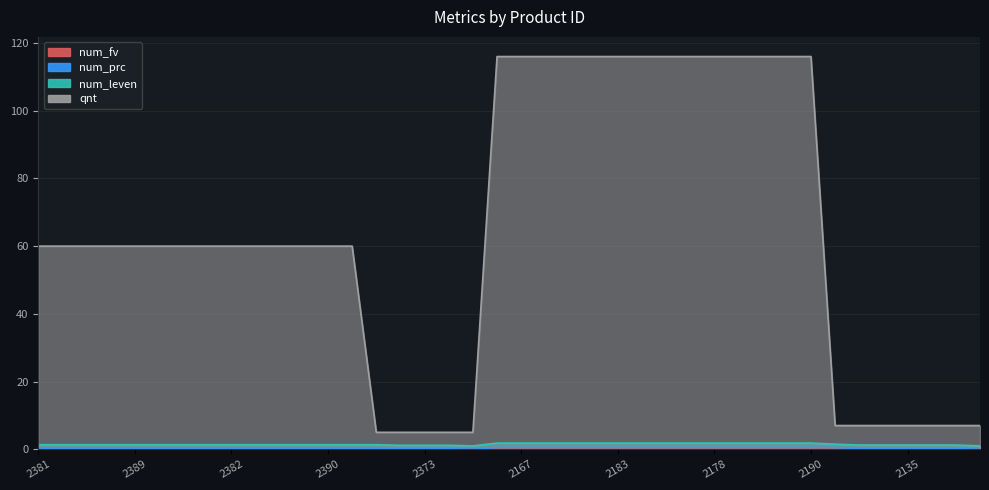

What are all the series names shown in the legend?

qnt, num_leven, num_prc, num_fv